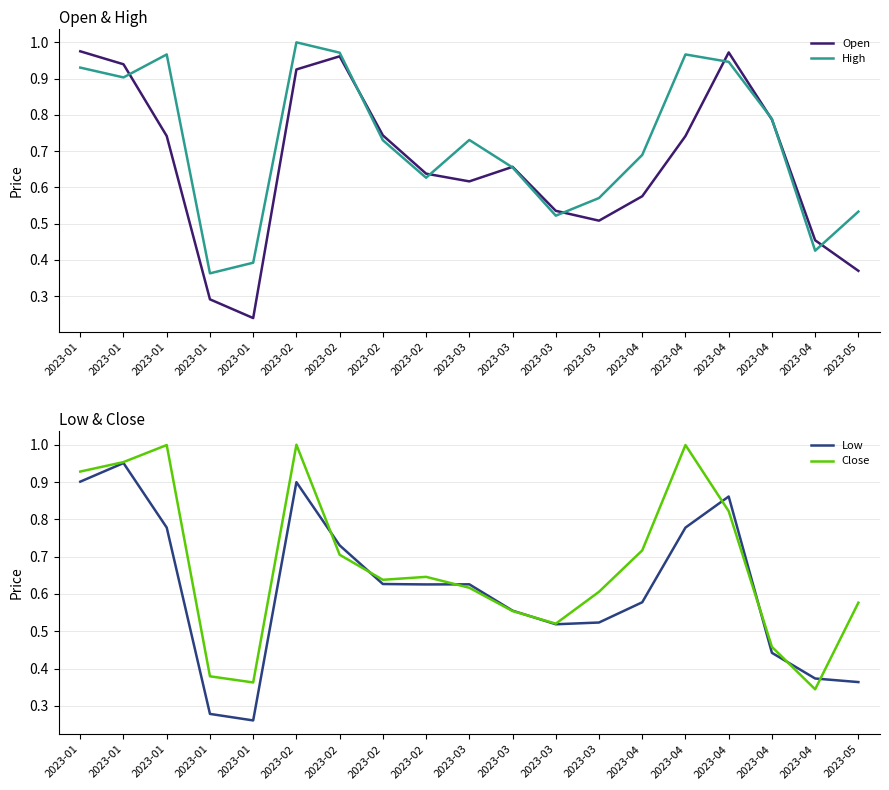

What is the difference between the maximum and minimum values in the High series?

0.6